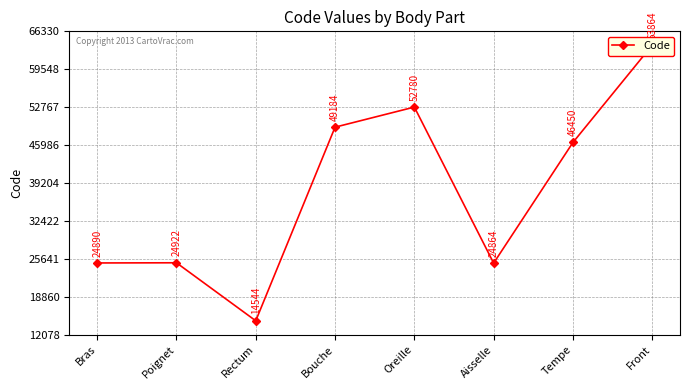

List the labels in order of value, smallest first.

Rectum, Aisselle, Bras, Poignet, Tempe, Bouche, Oreille, Front